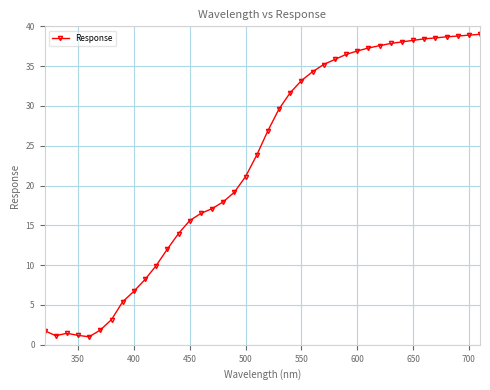

What is the value of the 40th point from the left?

39.0